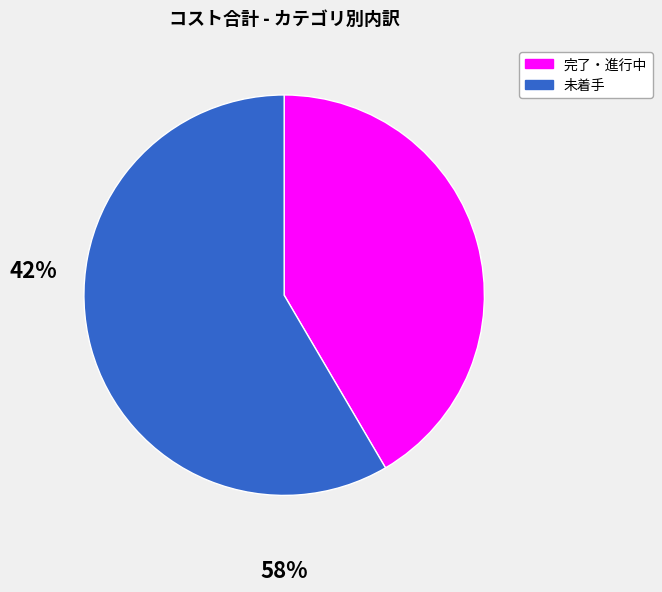

Is there a majority slice in this chart?

Yes